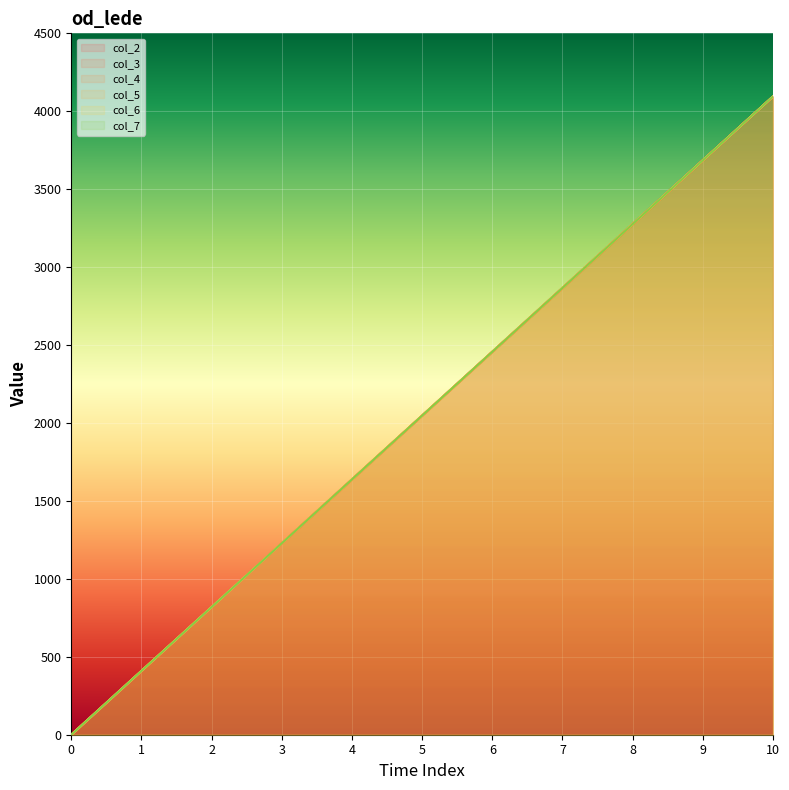

What is the difference between the maximum and minimum values in the col_7 series?

4095.0